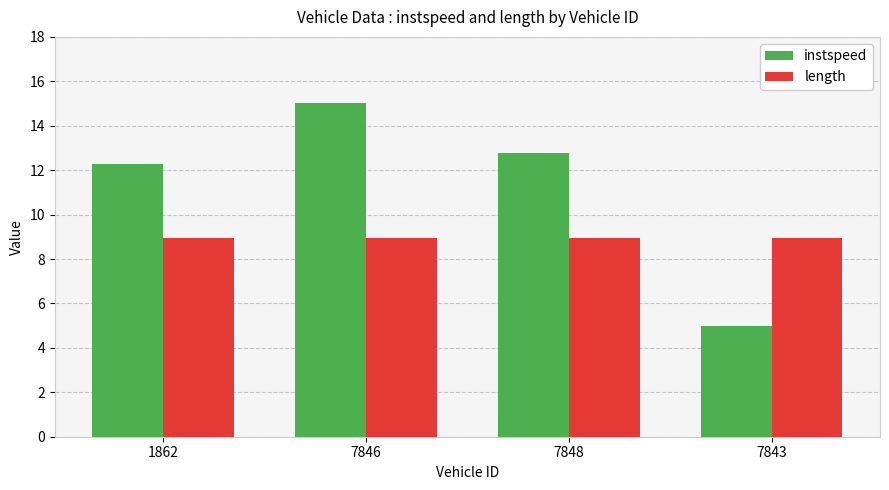

What is the minimum value for length?

8.9